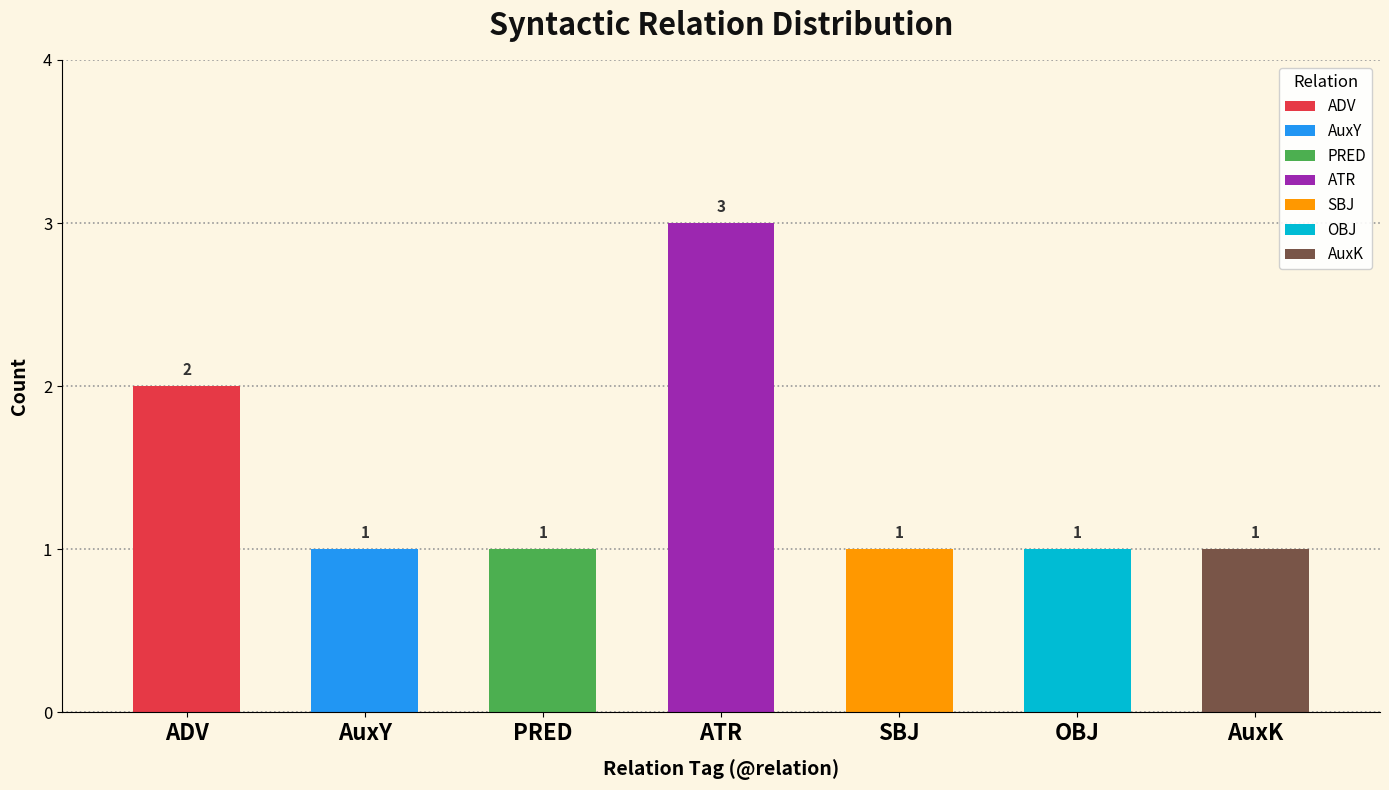

What is the sum of the values at PRED and OBJ?

2